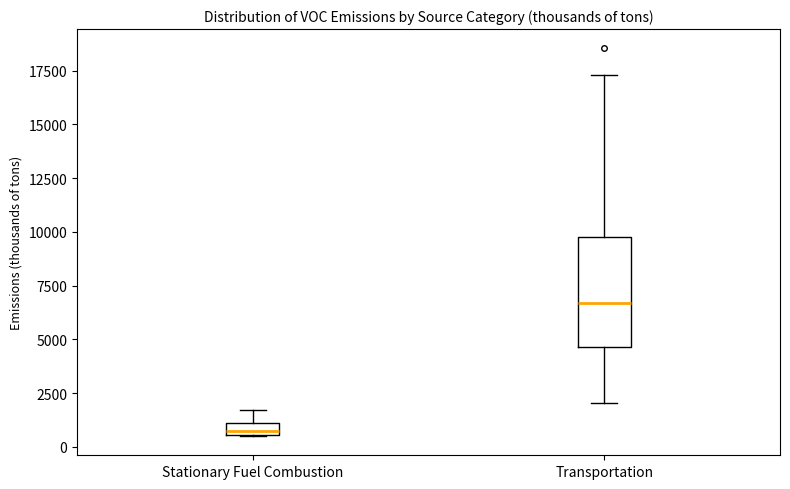

Comparing the boxes themselves (not the whiskers), which one is the tallest?

Transportation